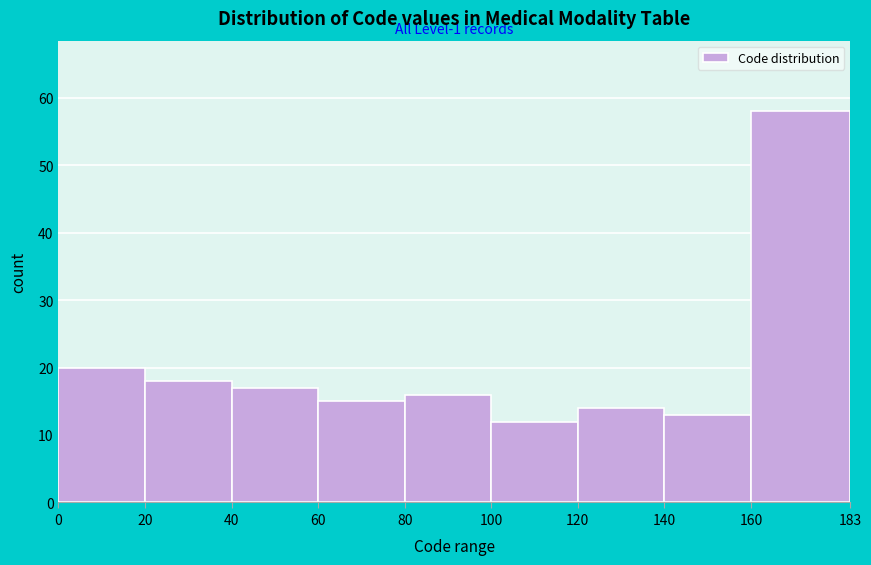

Over which range of the x-axis is the bar tallest?

160 to 183